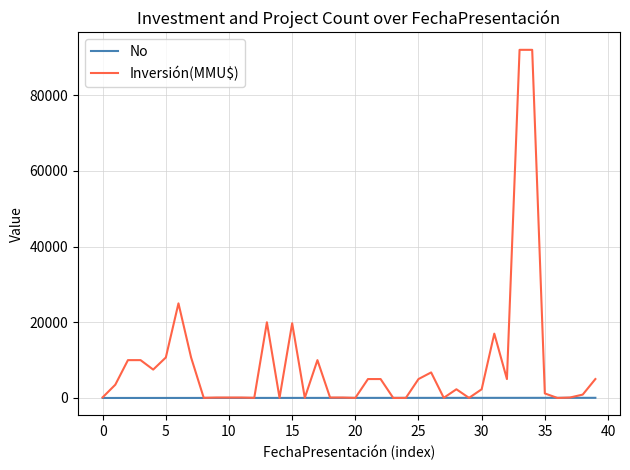

What is the highest value of the Inversión(MMU$) series?

92000